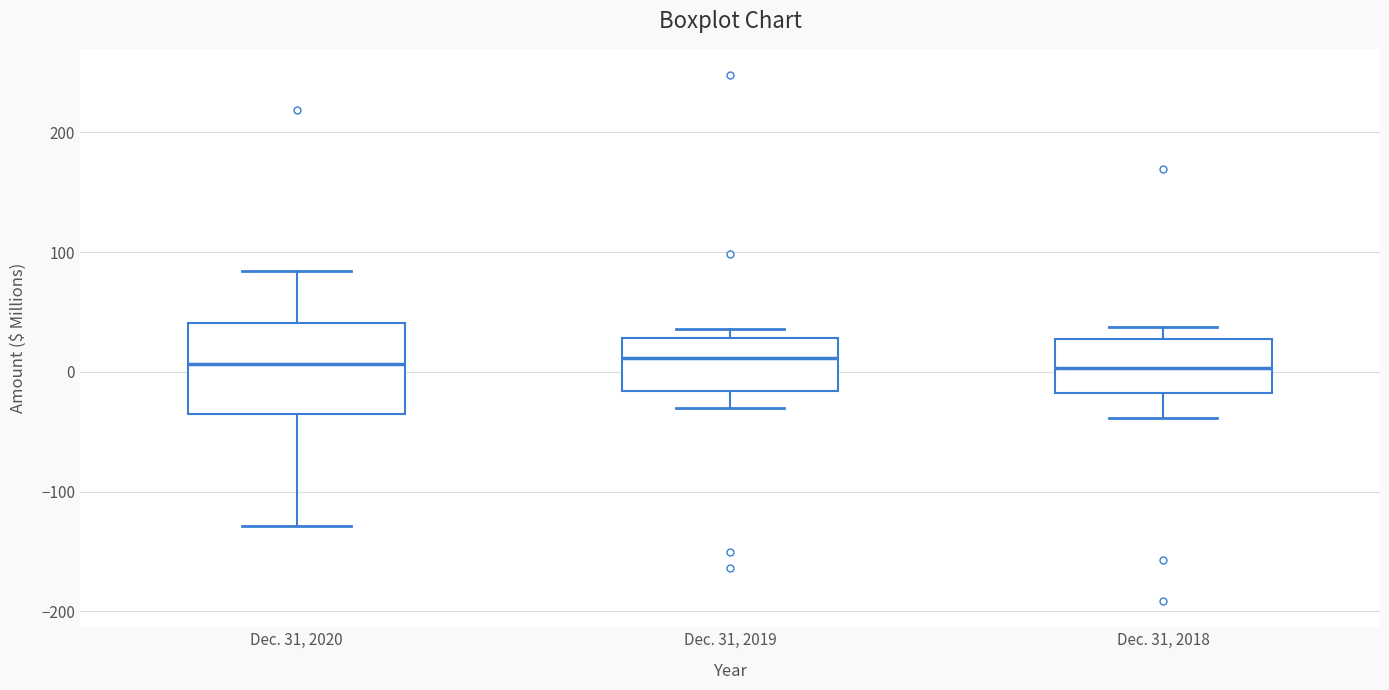

Which box is the tallest, from its lower edge to its upper edge?

Dec. 31, 2020